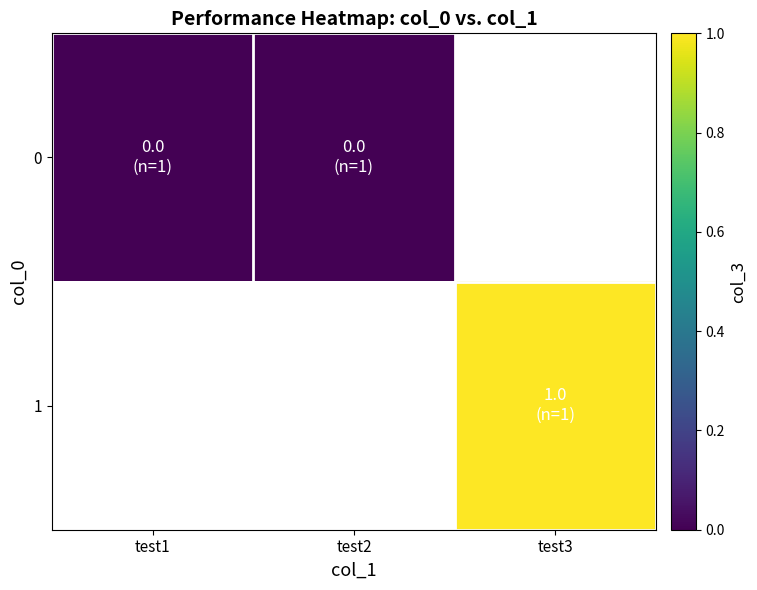

At which label is 0 closest to 0?

test1